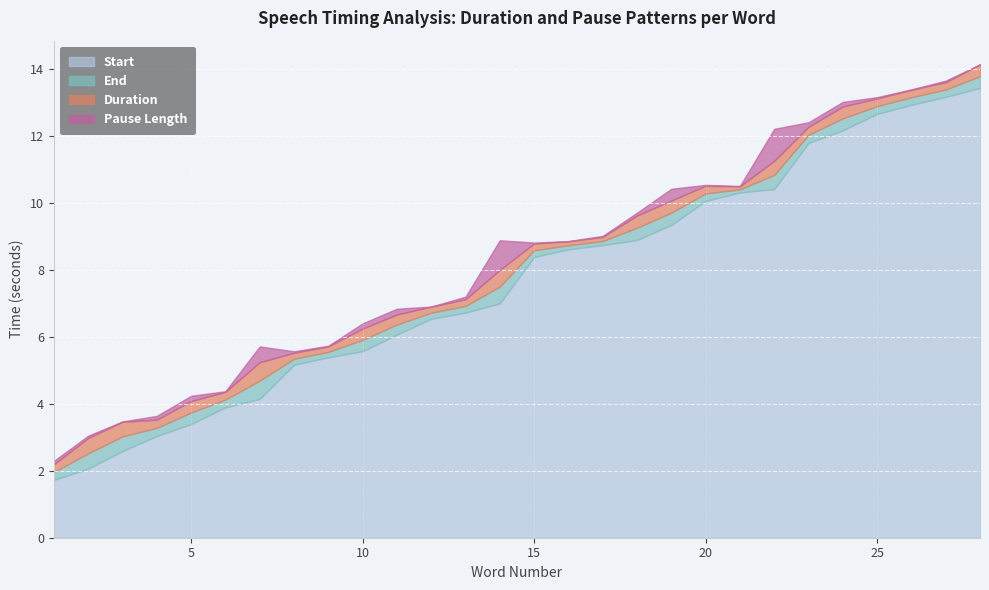

Reading left to right, extract all data points from this chart.

Start: 1=1.7	2=2.1	3=2.6	4=3.0	5=3.4	6=3.9	7=4.1	8=5.2	9=5.4	10=5.6	11=6.1	12=6.5	13=6.7	14=7.0	15=8.4	16=8.6	17=8.7	18=8.9	19=9.3	20=10.1	21=10.3	22=10.4	23=11.8	24=12.2	25=12.7	26=12.9	27=13.2	28=13.4
End: 1=2.0	2=2.5	3=3.0	4=3.3	5=3.7	6=4.1	7=4.7	8=5.3	9=5.6	10=5.9	11=6.4	12=6.7	13=6.9	14=7.5	15=8.6	16=8.7	17=8.9	18=9.3	19=9.7	20=10.3	21=10.4	22=10.8	23=12.0	24=12.5	25=12.9	26=13.2	27=13.4	28=13.8
Duration: 1=0.2	2=0.5	3=0.4	4=0.2	5=0.3	6=0.2	7=0.5	8=0.2	9=0.2	10=0.3	11=0.3	12=0.2	13=0.2	14=0.5	15=0.2	16=0.1	17=0.1	18=0.4	19=0.4	20=0.2	21=0.1	22=0.4	23=0.2	24=0.4	25=0.2	26=0.2	27=0.2	28=0.4
Pause Length: 1=0.1	2=0.1	3=0.0	4=0.1	5=0.2	6=0.0	7=0.5	8=0.0	9=0.0	10=0.2	11=0.2	12=0.0	13=0.1	14=0.9	15=0.0	16=0.0	17=0.0	18=0.1	19=0.4	20=0.0	21=0.0	22=1.0	23=0.1	24=0.1	25=0.0	26=0.0	27=0.0	28=0.0